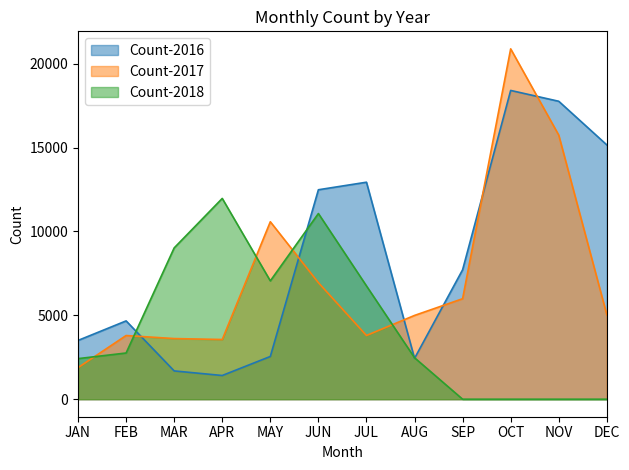

Count the Count-2018 values in the range 0 to 9018.

10